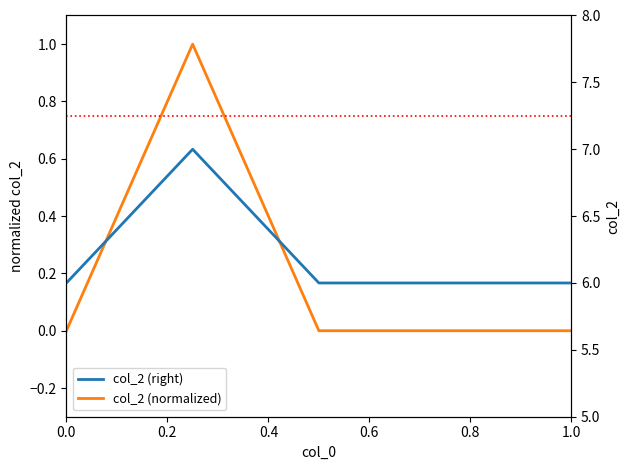

What is the value of the col_2 (right) point at the 3rd from the left?

6